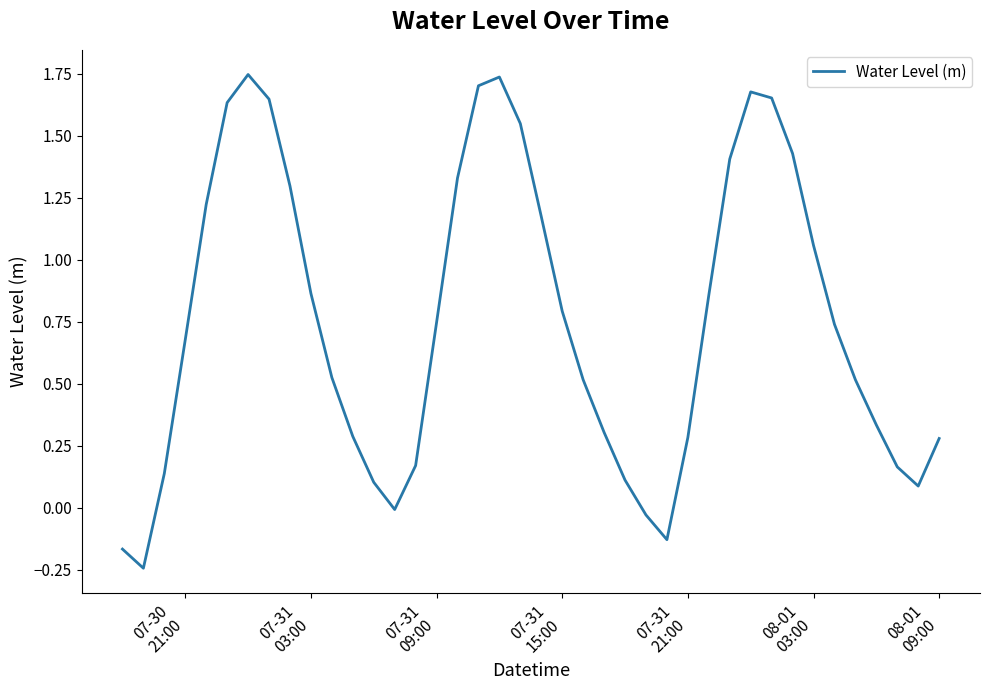

What is the difference between the maximum and minimum values?

2.0